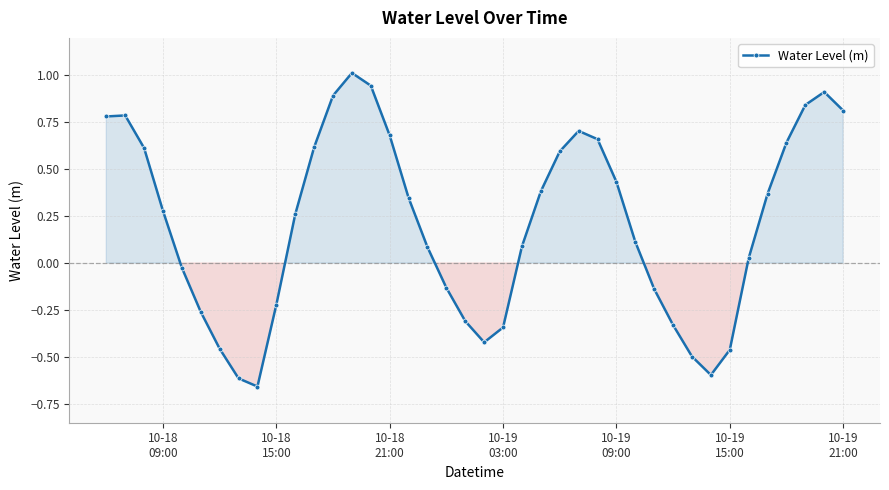

What is the difference between the second highest and second lowest values?

1.6